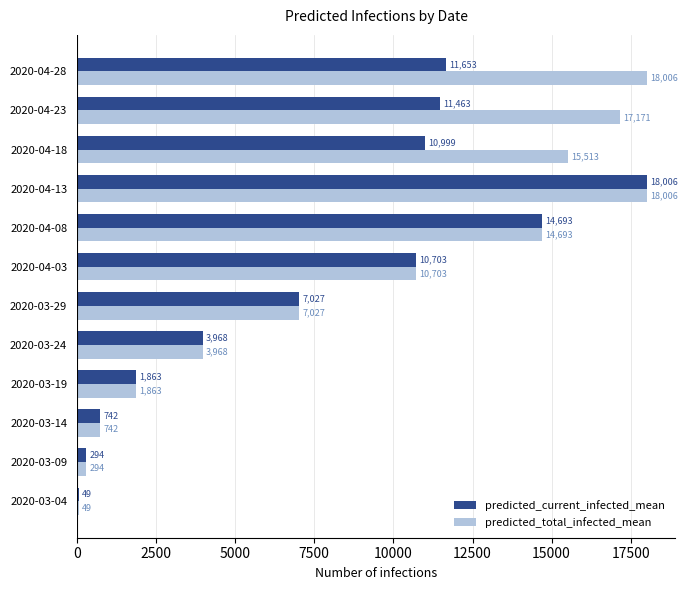

What is the average value of the predicted_current_infected_mean series?

7622